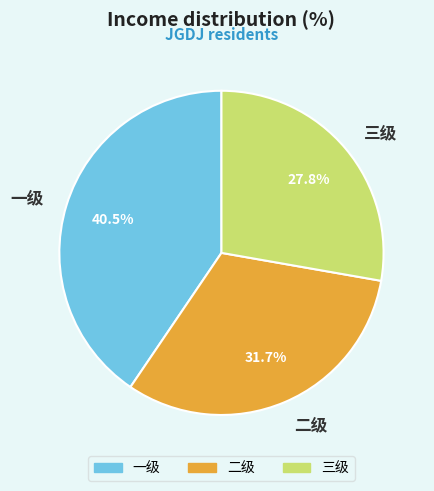

Does 一级 account for over 50% of the chart?

No